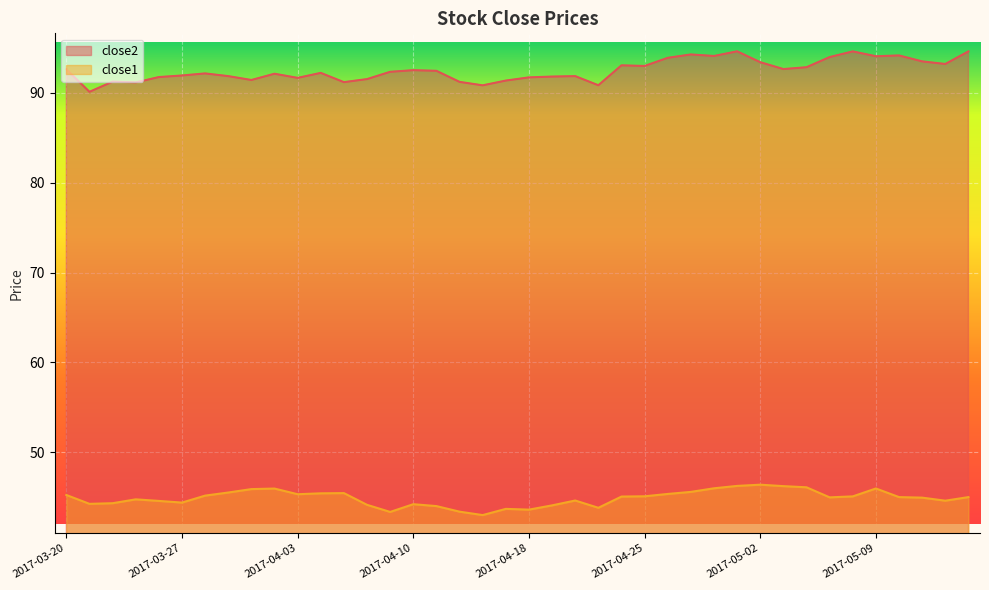

Rank the series by their average value, from highest to lowest.

close2, close1